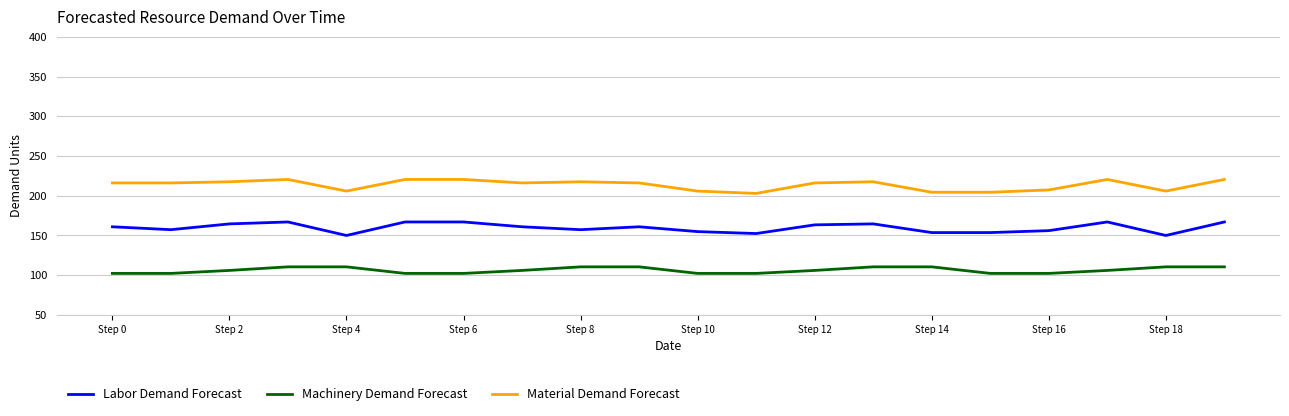

What is the maximum value shown in the chart?

220.5